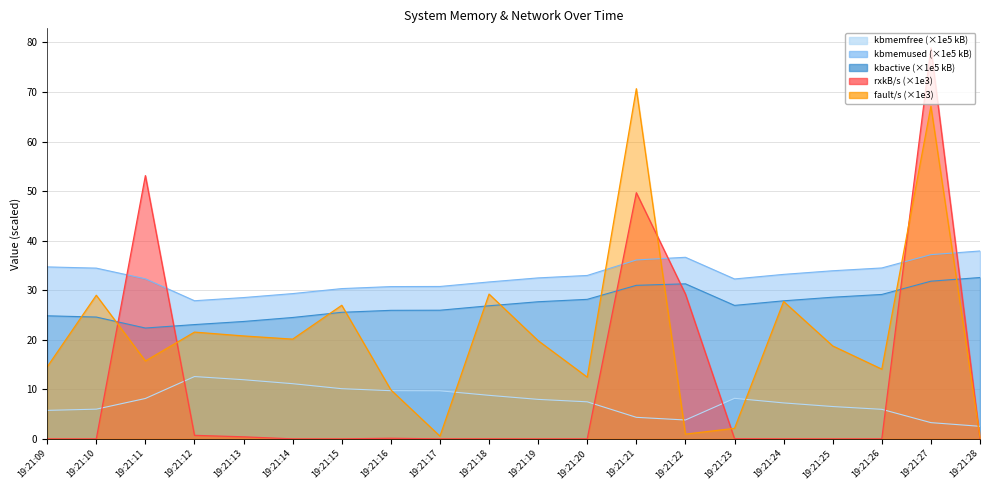

Reading left to right, list all the values displayed in this chart.

kbmemfree: 19:21:09=5.8	19:21:10=6.0	19:21:11=8.2	19:21:12=12.6	19:21:13=11.9	19:21:14=11.1	19:21:15=10.1	19:21:16=9.7	19:21:17=9.7	19:21:18=8.8	19:21:19=8.0	19:21:20=7.5	19:21:21=4.4	19:21:22=3.8	19:21:23=8.2	19:21:24=7.3	19:21:25=6.5	19:21:26=6.0	19:21:27=3.3	19:21:28=2.5
kbmemused: 19:21:09=34.7	19:21:10=34.5	19:21:11=32.3	19:21:12=27.9	19:21:13=28.5	19:21:14=29.3	19:21:15=30.3	19:21:16=30.7	19:21:17=30.8	19:21:18=31.7	19:21:19=32.5	19:21:20=33.0	19:21:21=36.1	19:21:22=36.6	19:21:23=32.3	19:21:24=33.2	19:21:25=33.9	19:21:26=34.5	19:21:27=37.2	19:21:28=37.9
kbactive: 19:21:09=24.8	19:21:10=24.6	19:21:11=22.4	19:21:12=23.1	19:21:13=23.7	19:21:14=24.5	19:21:15=25.5	19:21:16=25.9	19:21:17=26.0	19:21:18=26.9	19:21:19=27.7	19:21:20=28.2	19:21:21=31.0	19:21:22=31.3	19:21:23=26.9	19:21:24=27.9	19:21:25=28.6	19:21:26=29.1	19:21:27=31.8	19:21:28=32.6
rxkB/s: 19:21:09=0.0	19:21:10=0.0	19:21:11=53.1	19:21:12=0.7	19:21:13=0.4	19:21:14=0.0	19:21:15=0.0	19:21:16=0.1	19:21:17=0.0	19:21:18=0.0	19:21:19=0.0	19:21:20=0.0	19:21:21=49.7	19:21:22=29.2	19:21:23=0.0	19:21:24=0.0	19:21:25=0.0	19:21:26=0.0	19:21:27=78.9	19:21:28=0.0
fault/s: 19:21:09=14.5	19:21:10=29.0	19:21:11=15.7	19:21:12=21.5	19:21:13=20.8	19:21:14=20.1	19:21:15=27.0	19:21:16=9.9	19:21:17=0.6	19:21:18=29.2	19:21:19=19.8	19:21:20=12.5	19:21:21=70.7	19:21:22=1.0	19:21:23=2.1	19:21:24=27.7	19:21:25=18.8	19:21:26=14.1	19:21:27=67.1	19:21:28=0.3